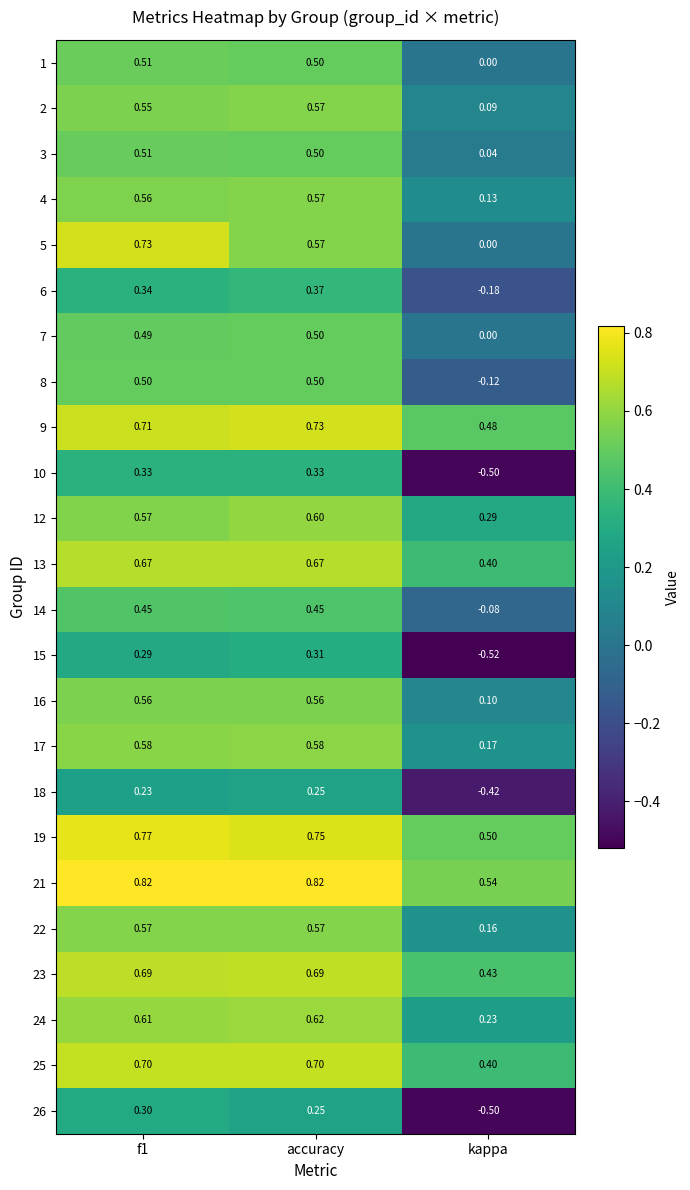

Which category has the lowest value in the 22 series?

kappa